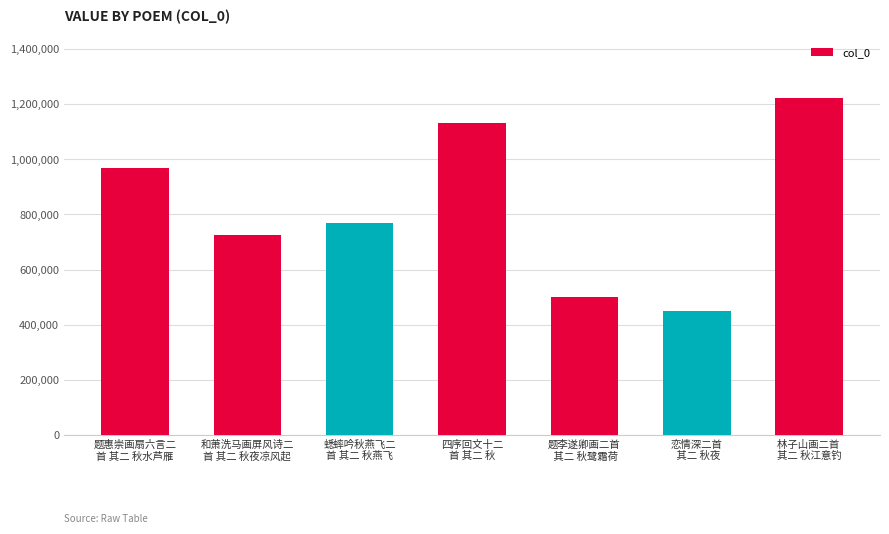

What is the approximate value at 蟋蟀吟秋燕飞二
首 其二 秋燕飞, to the nearest 100?

769100